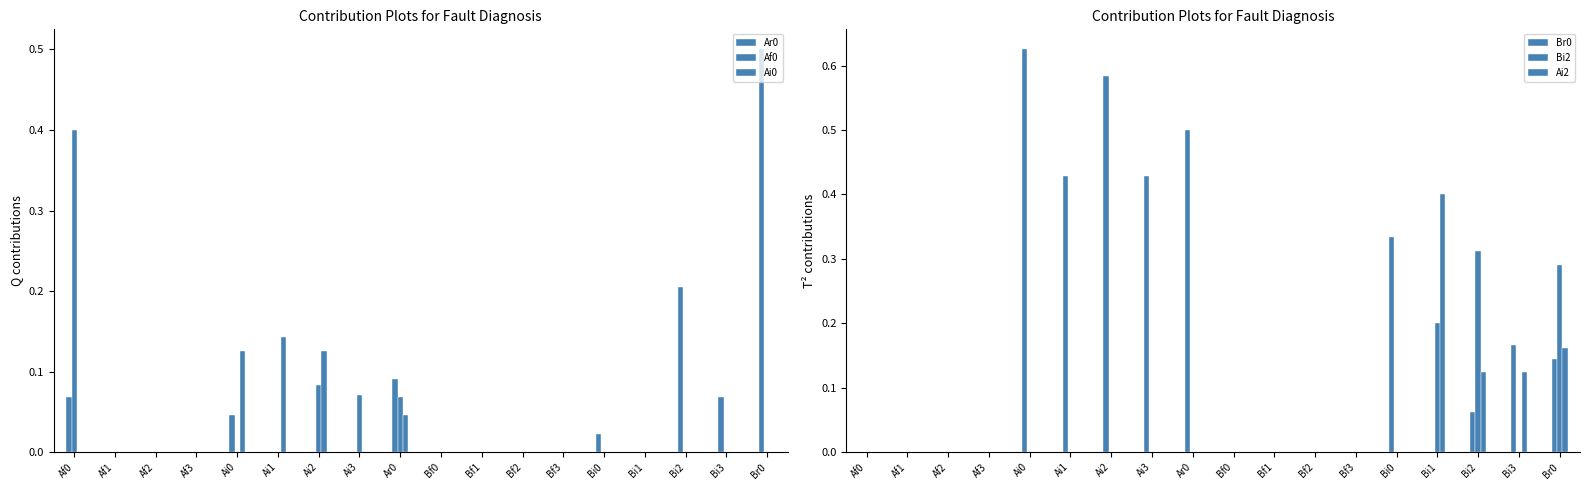

What is the total value across all series at Bi2?

0.7